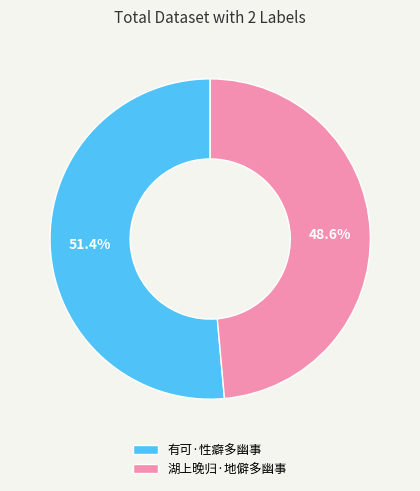

What is the total percentage of 有可·性癖多幽事 and 湖上晚归·地僻多幽事?

100.0%